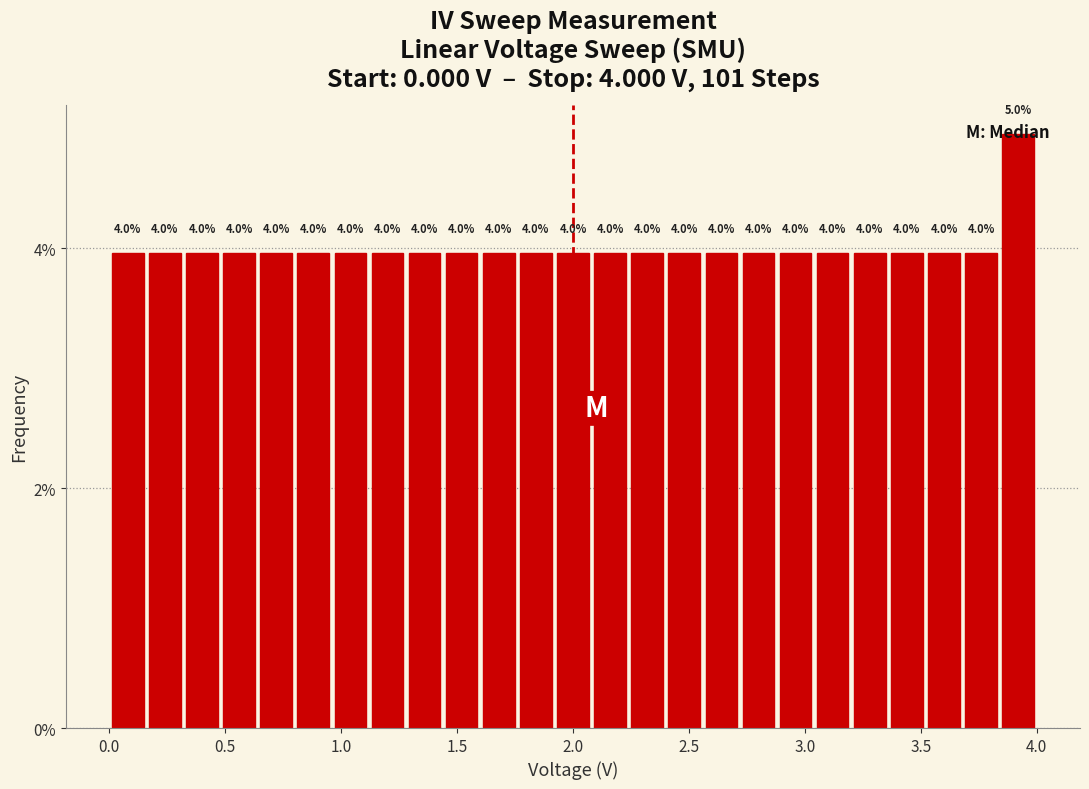

Read against the x-axis, roughly where is the centre of the tallest bar?

3.90